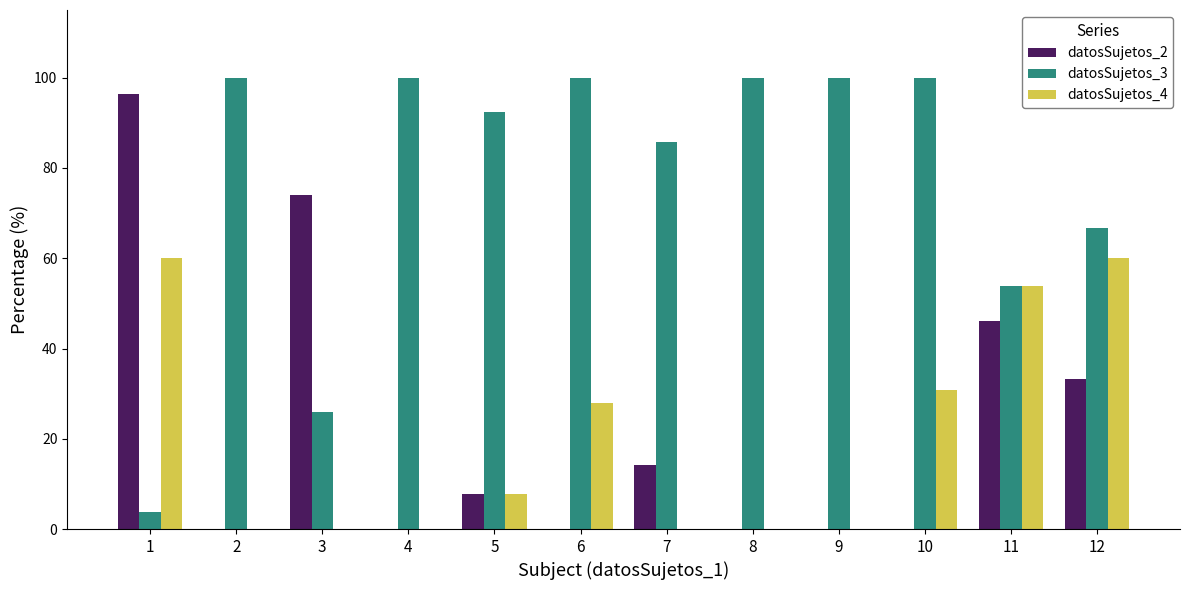

Is it true that datosSujetos_3 equals 92.3 at 5?

True